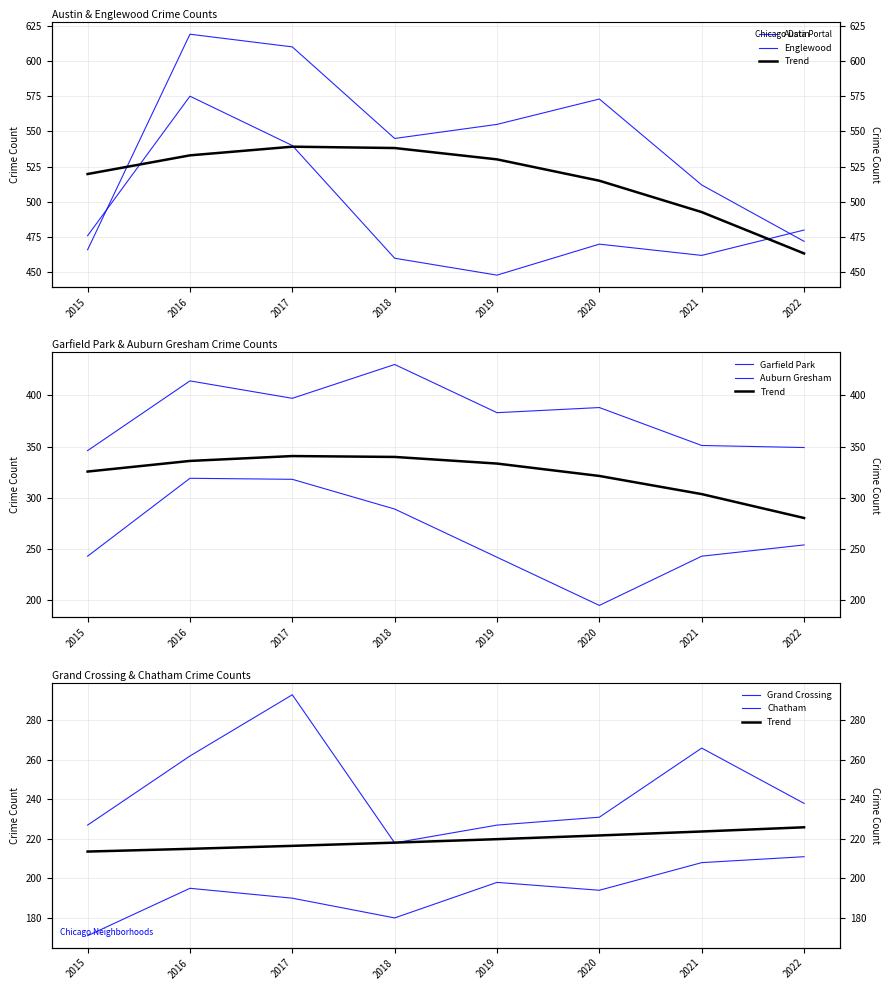

In Auburn Gresham, how many points are lower than both neighbors (excluding endpoints)?

1